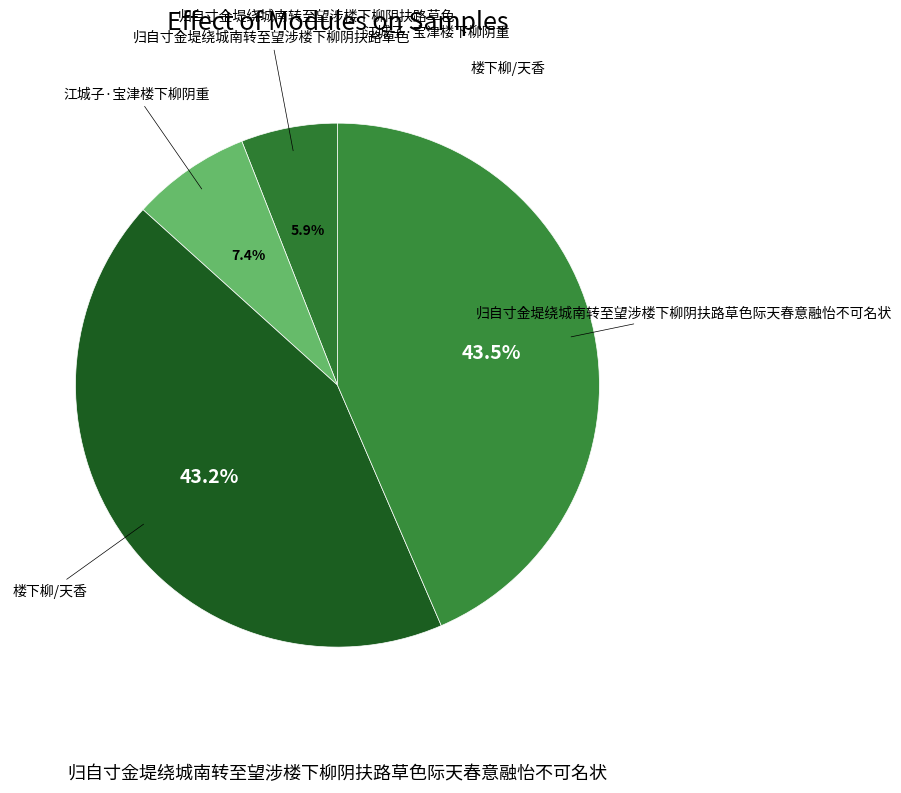

True or false: 楼下柳/天香 accounts for 43% of the total.

True